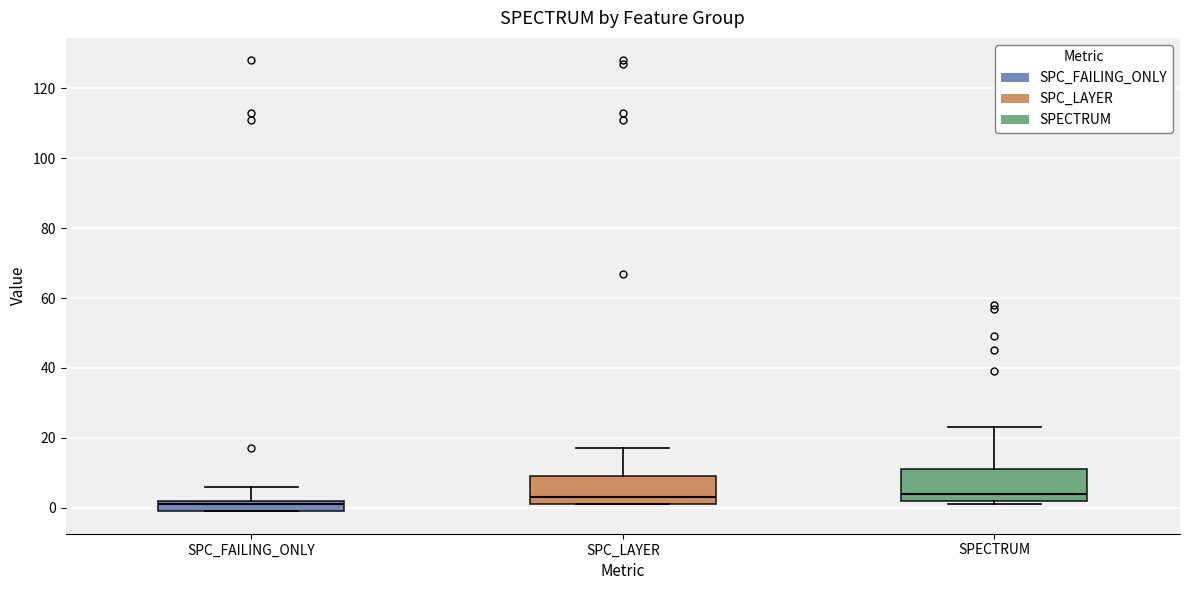

Which box has the lowest median line?

SPC_FAILING_ONLY